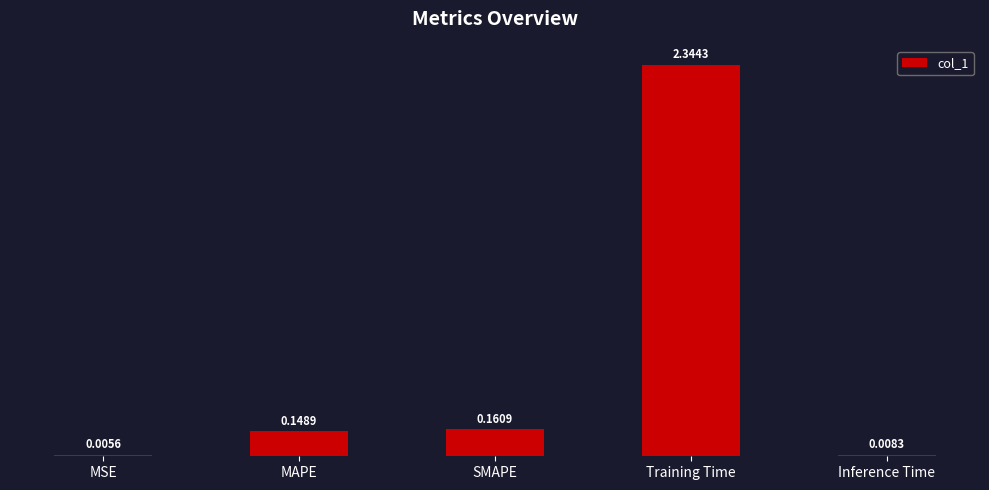

What is the change in value from MSE to SMAPE?

+0.2